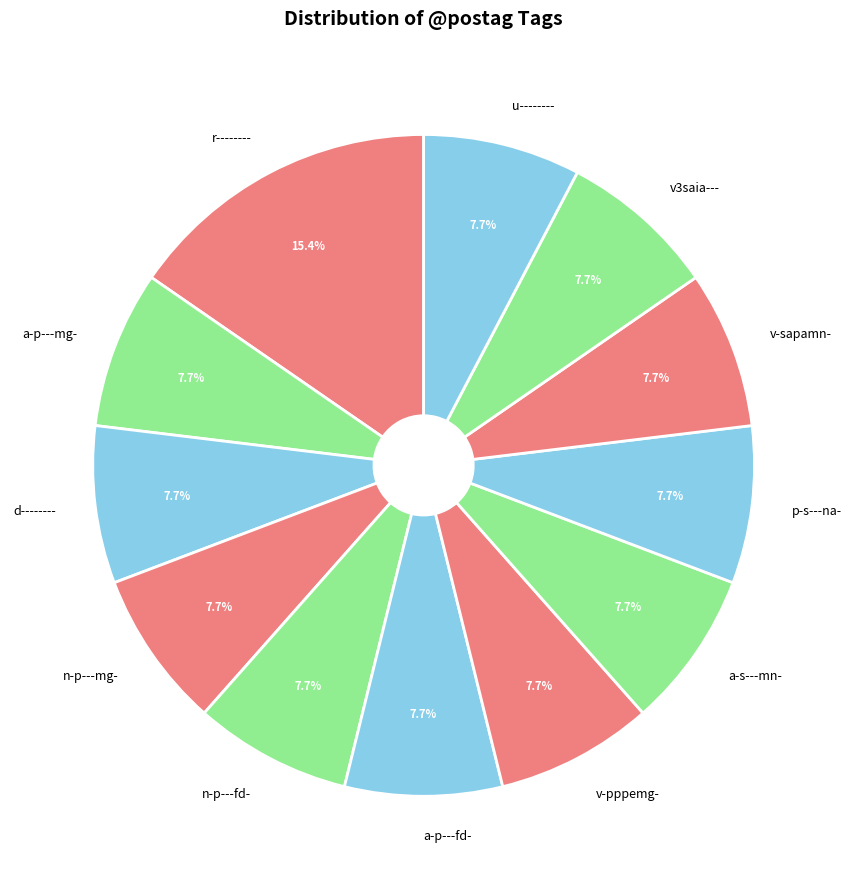

True or false: a-p---mg- accounts for 1% of the total.

False